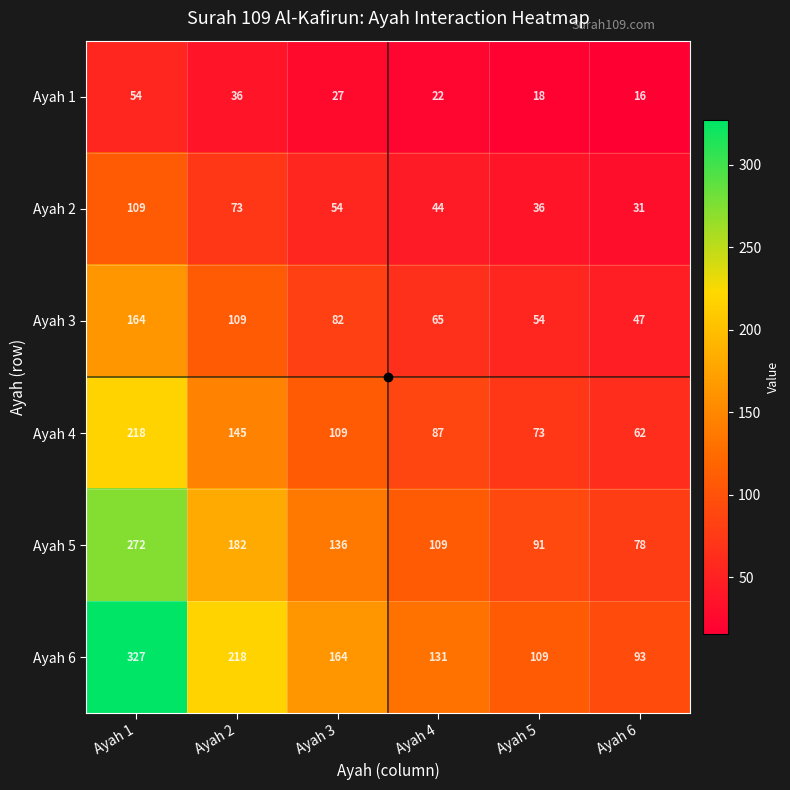

What is the sum of all Ayah 1 values?

173